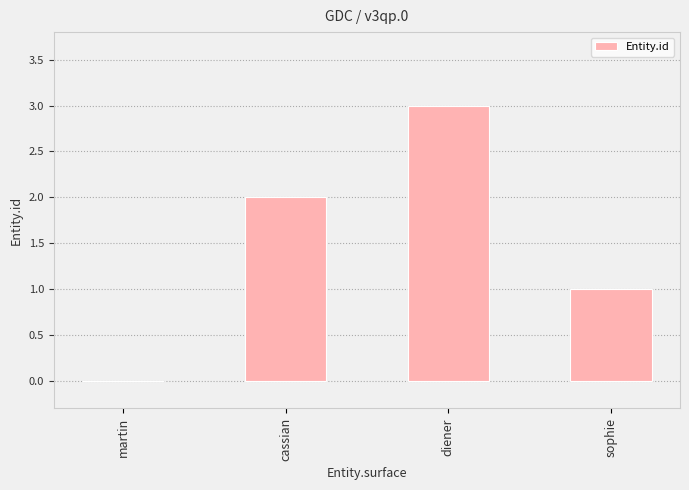

Between cassian and martin, which is larger?

cassian